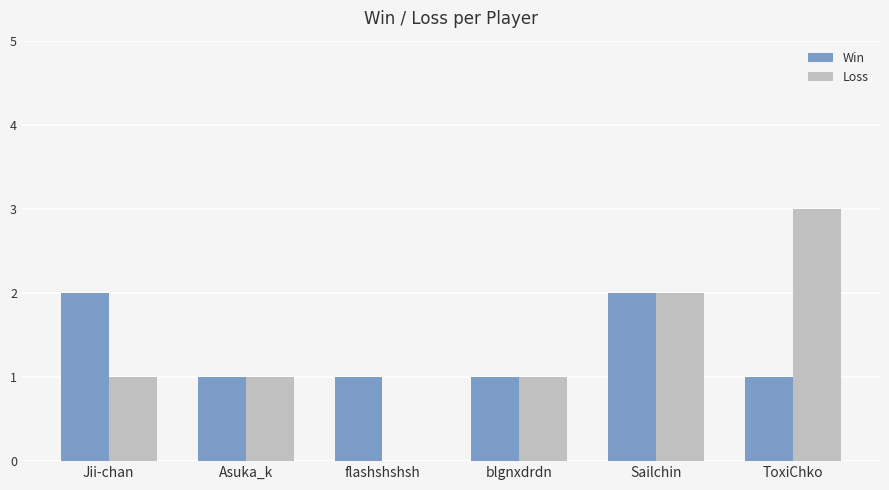

Reading left to right, what are all the values shown in this chart?

Win: 2	1	1	1	2	1
Loss: 1	1	0	1	2	3